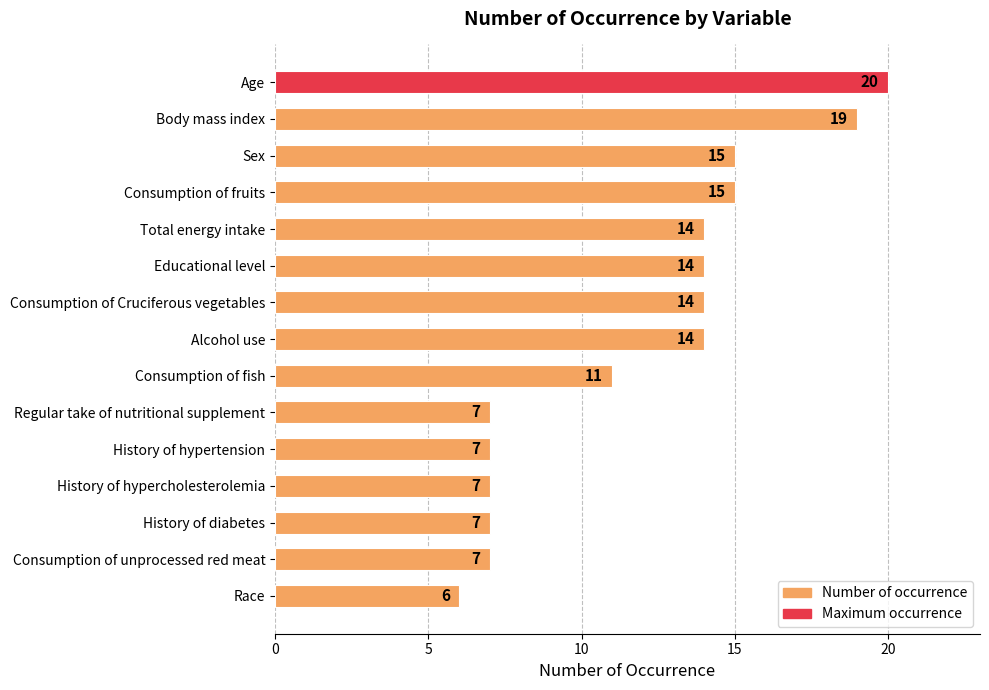

What is the smallest value displayed?

6